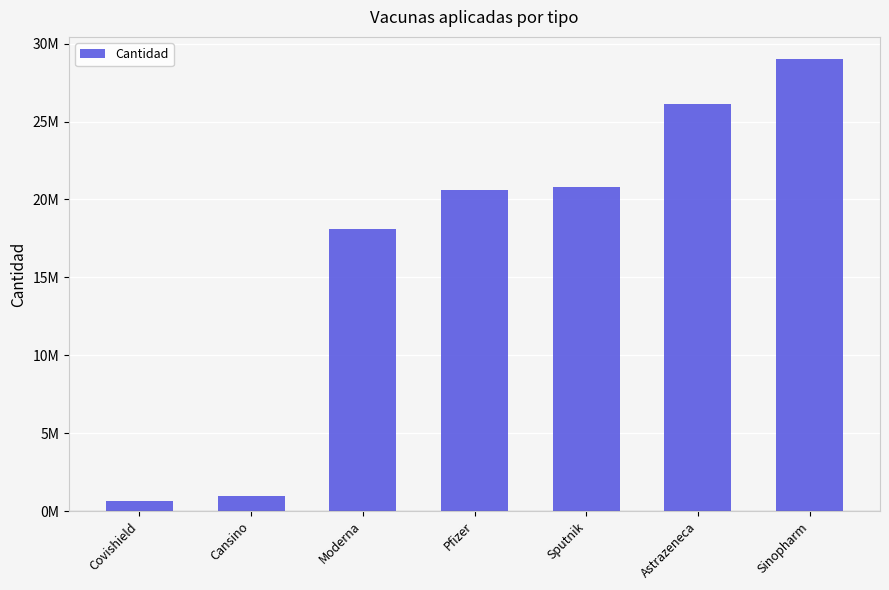

List the labels in order of value, largest first.

Sinopharm, Astrazeneca, Sputnik, Pfizer, Moderna, Cansino, Covishield